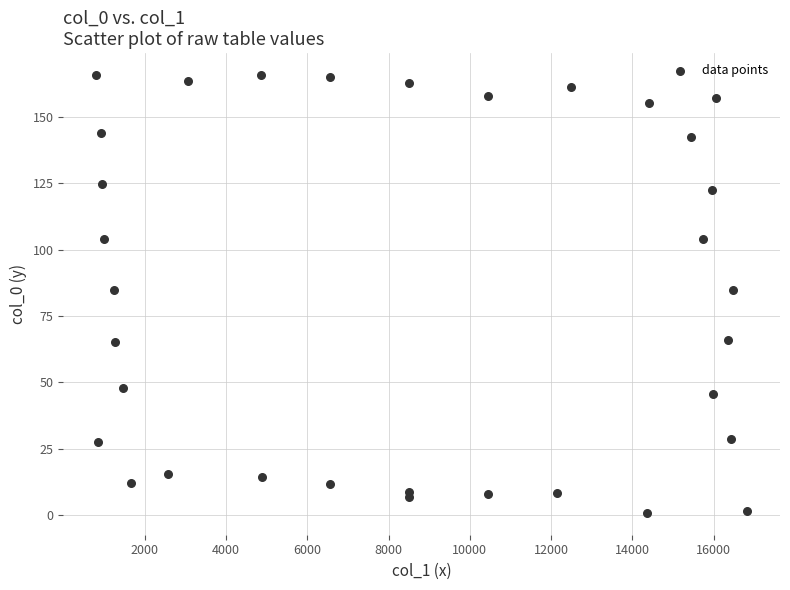

What is the range of X values (max minus min)?

16027.3